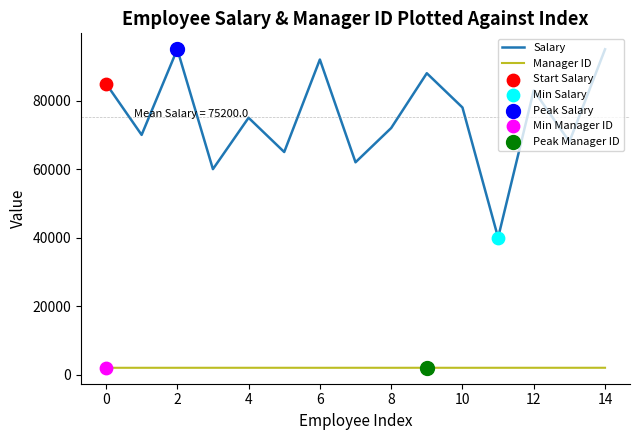

What is the difference between the maximum and minimum values in the Salary series?

55000